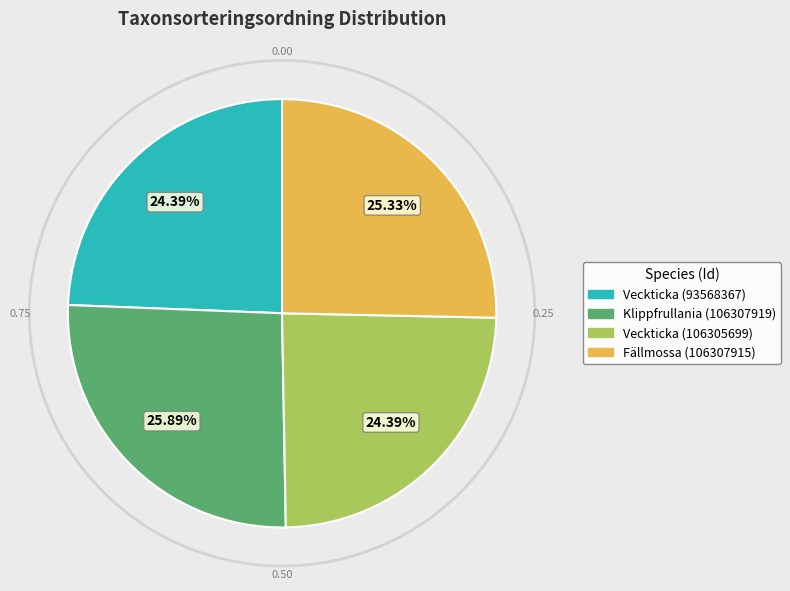

To the nearest percent, what is the difference between the Veckticka (93568367) and Klippfrullania (106307919) slice percentages?

2%